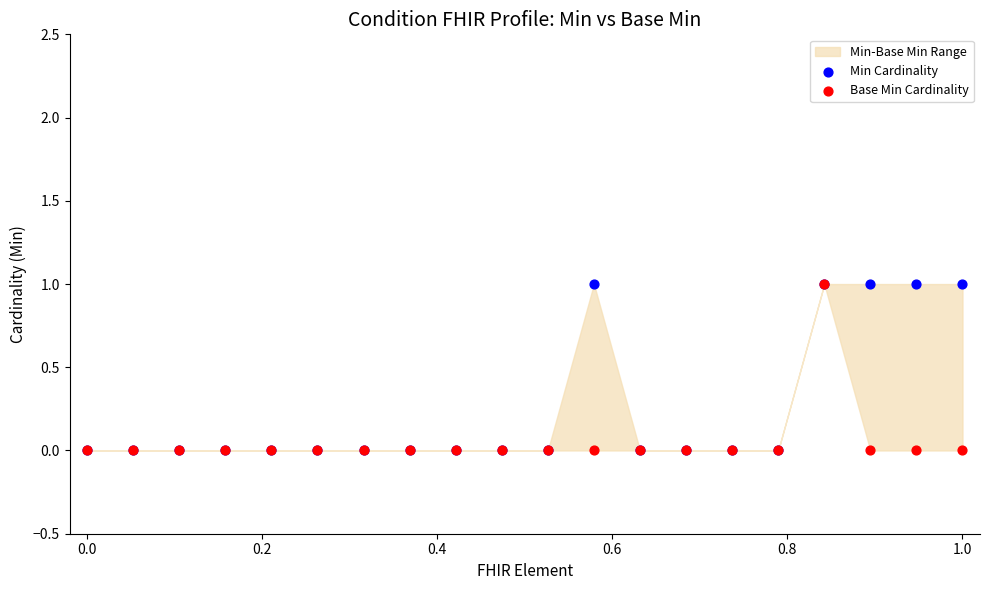

Which series contains the lowest Y value?

Min Cardinality